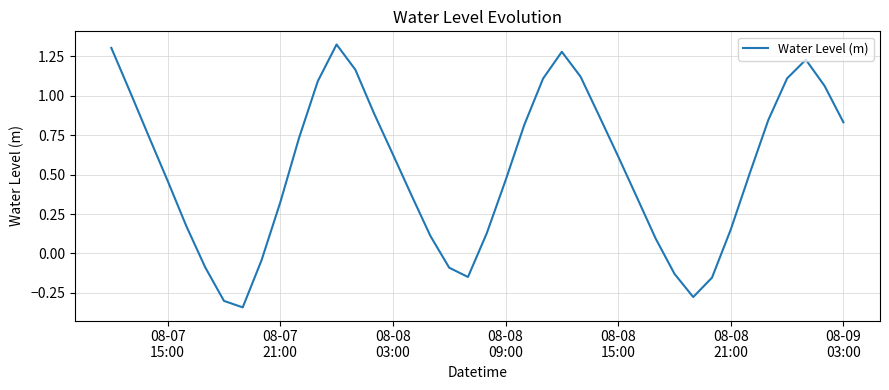

Reading left to right, transcribe all the data shown in this chart.

1.3	1.0	0.7	0.5	0.2	-0.1	-0.3	-0.3	-0.0	0.3	0.7	1.1	1.3	1.2	0.9	0.6	0.4	0.1	-0.1	-0.1	0.1	0.5	0.8	1.1	1.3	1.1	0.9	0.6	0.4	0.1	-0.1	-0.3	-0.2	0.2	0.5	0.8	1.1	1.2	1.1	0.8